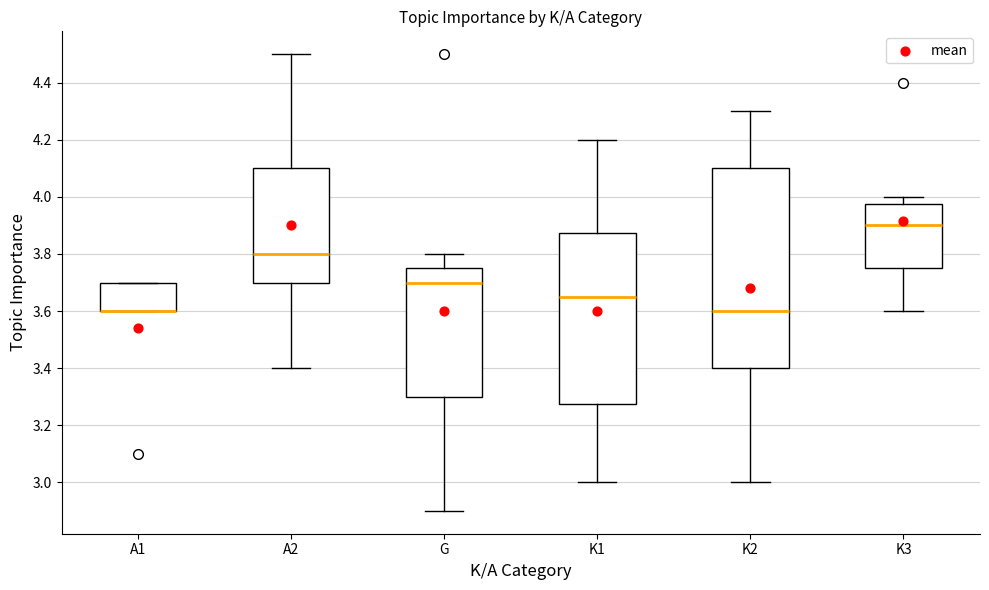

Where is the lower edge of the box for A1 on the y-axis? The values are not printed on the chart, so give them approximately, as read against the axis.

3.60